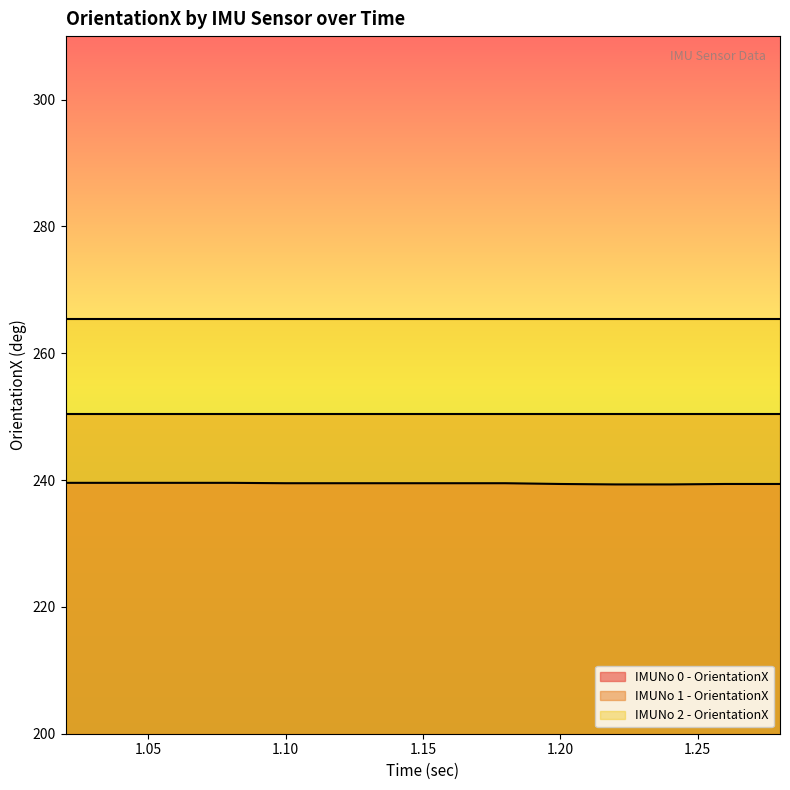

Where is IMUNo 2 - OrientationX nearest to the value 265?

1.02